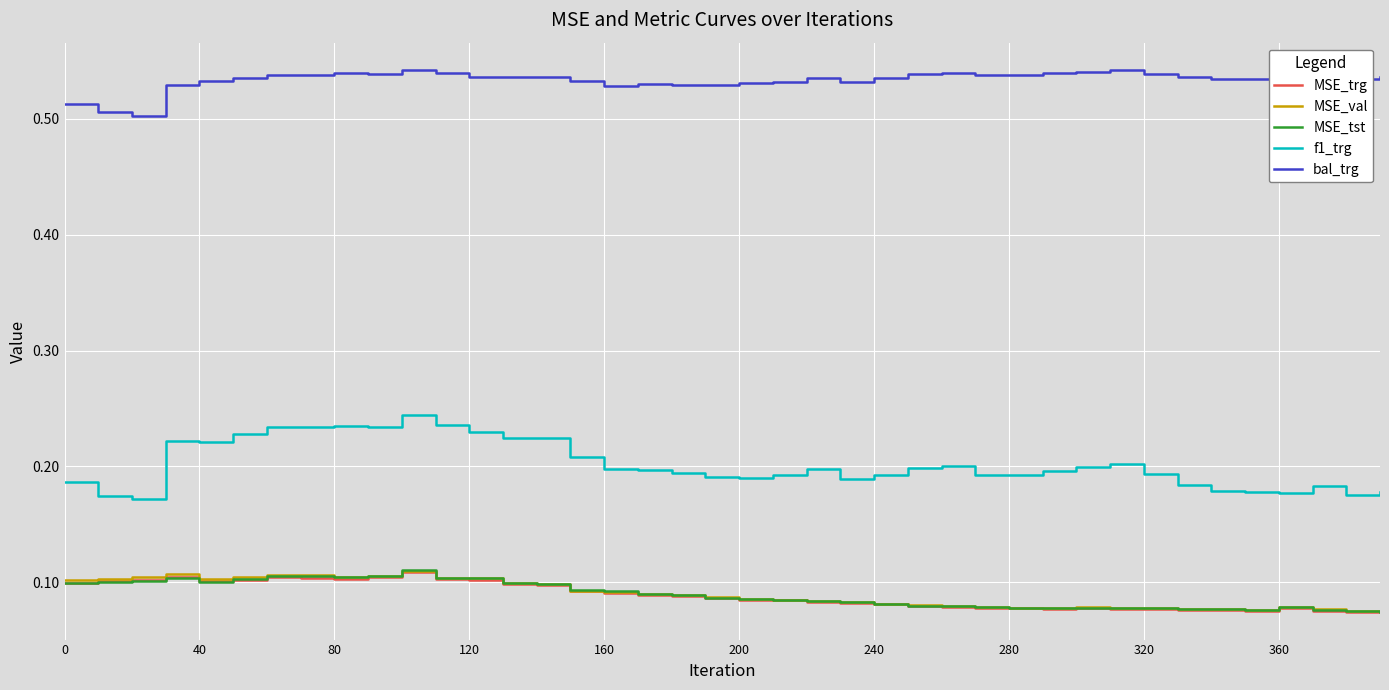

Which series has the largest total across all categories?

bal_trg